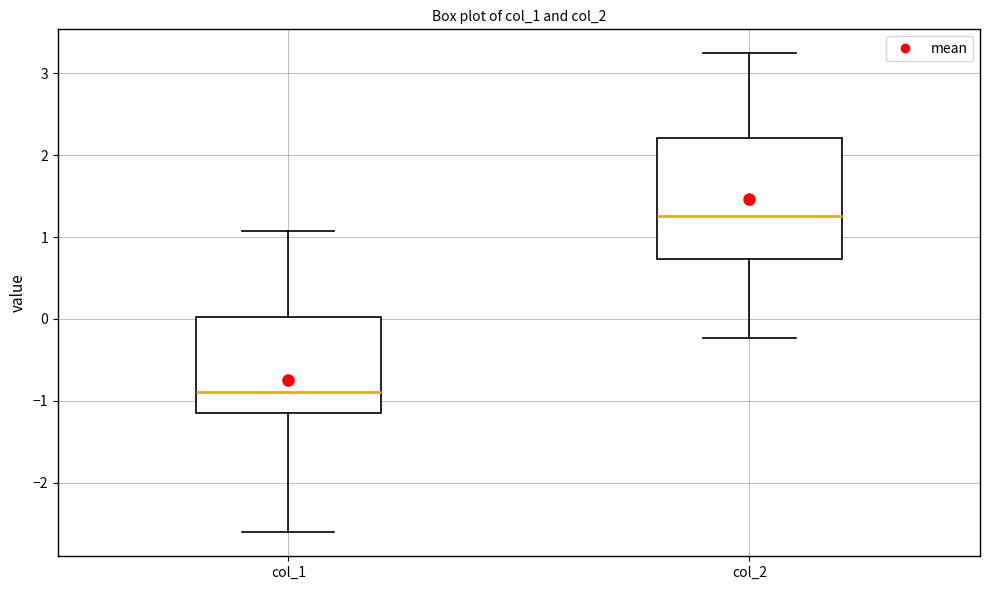

Reading left to right, transcribe this box plot: for each box, give where its median line is, the range the box spans, and where its two whiskers end, as read against the y-axis. The values are not printed on the chart, so give them approximately, as read against the axis.

col_1: median -0.9, box -1.2 to 0.0, whiskers -2.6 to 1.1
col_2: median 1.3, box 0.7 to 2.2, whiskers -0.2 to 3.2